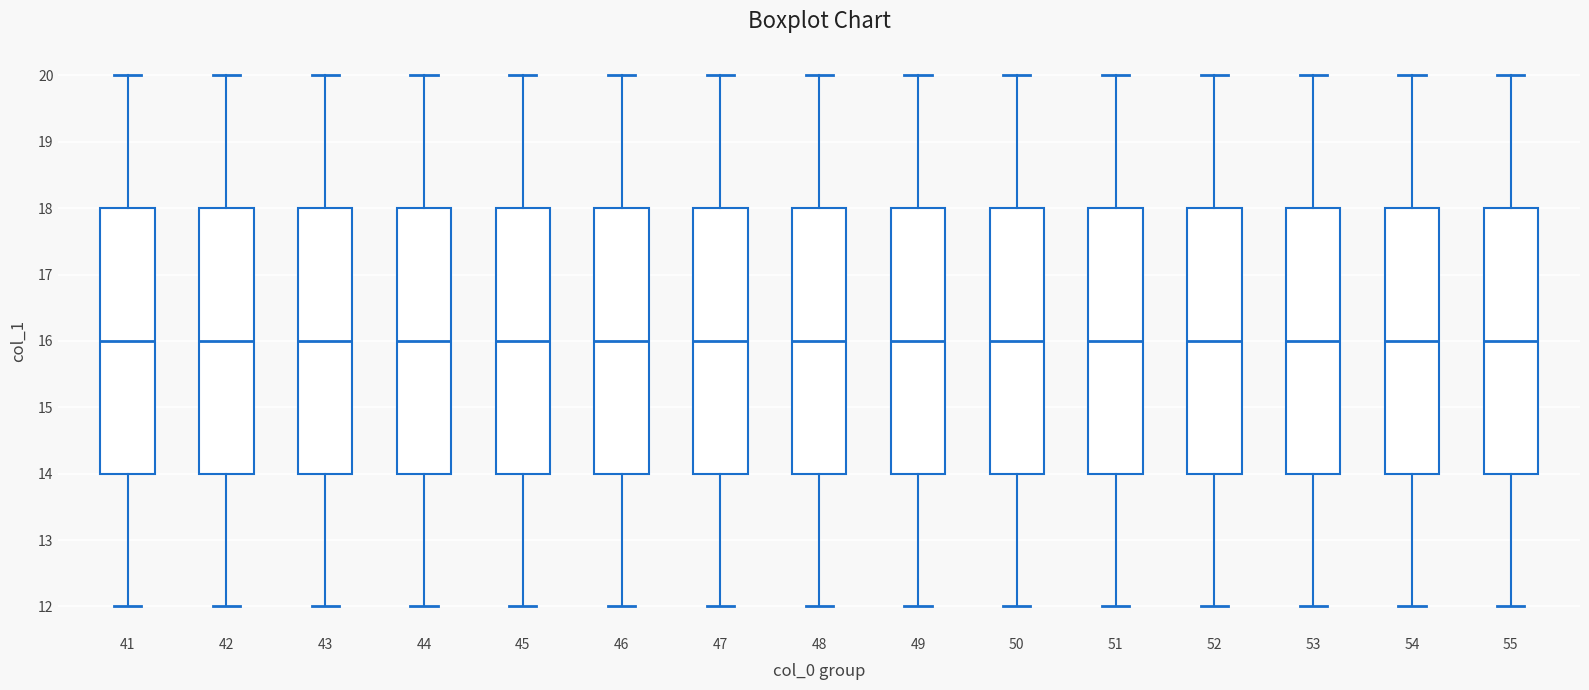

Where does the lower whisker of the box at x = 43 end on the y-axis? The values are not printed on the chart, so give them approximately, as read against the axis.

12